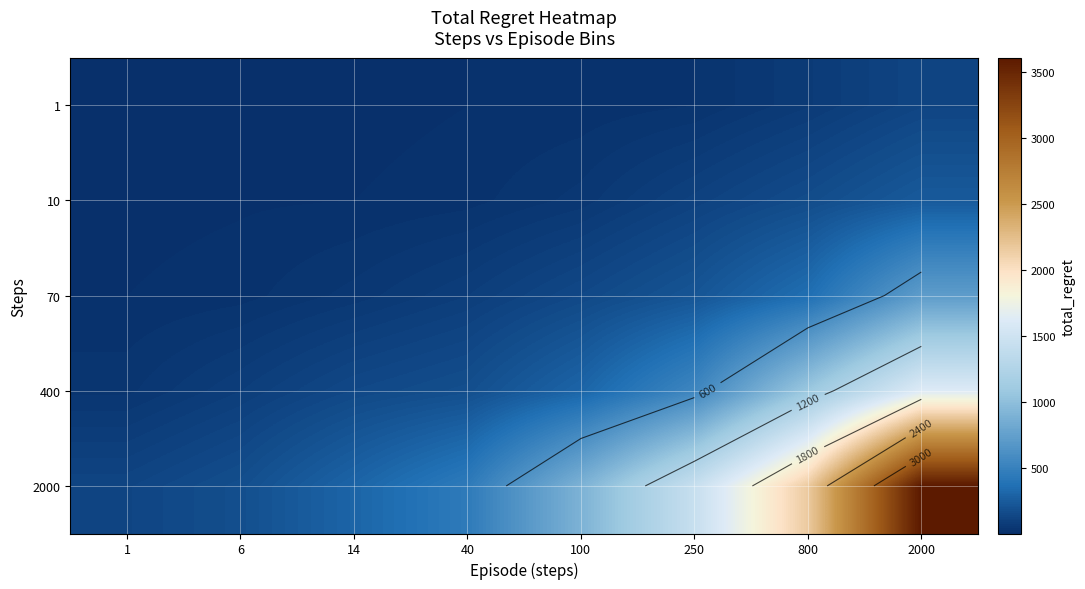

At how many categories does at least one series exceed 2287?

1